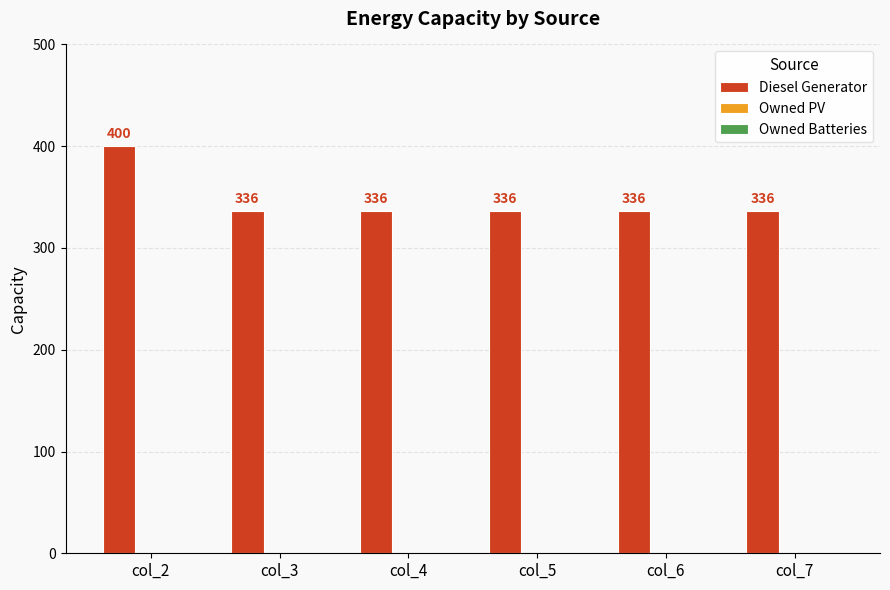

Does the chart contain any negative values?

No